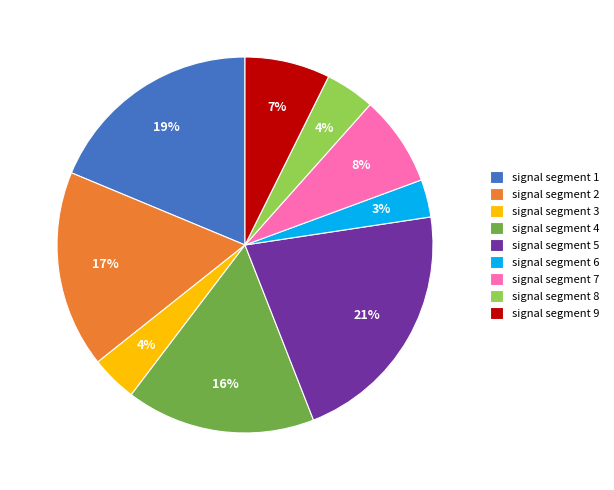

Do signal segment 3 and signal segment 5 together represent more than half of the pie?

No